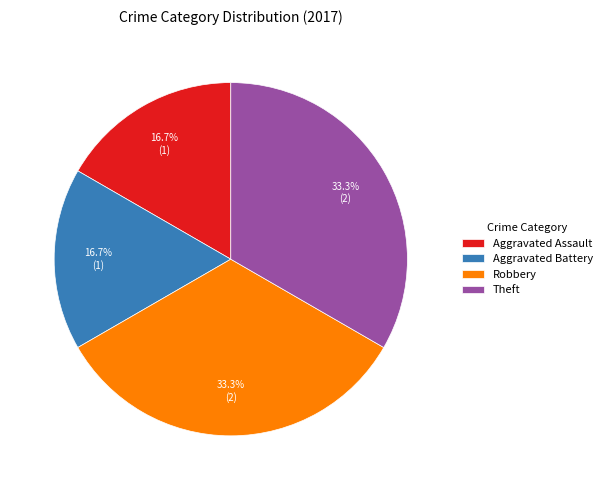

True or false: Aggravated Assault accounts for 28% of the total.

False